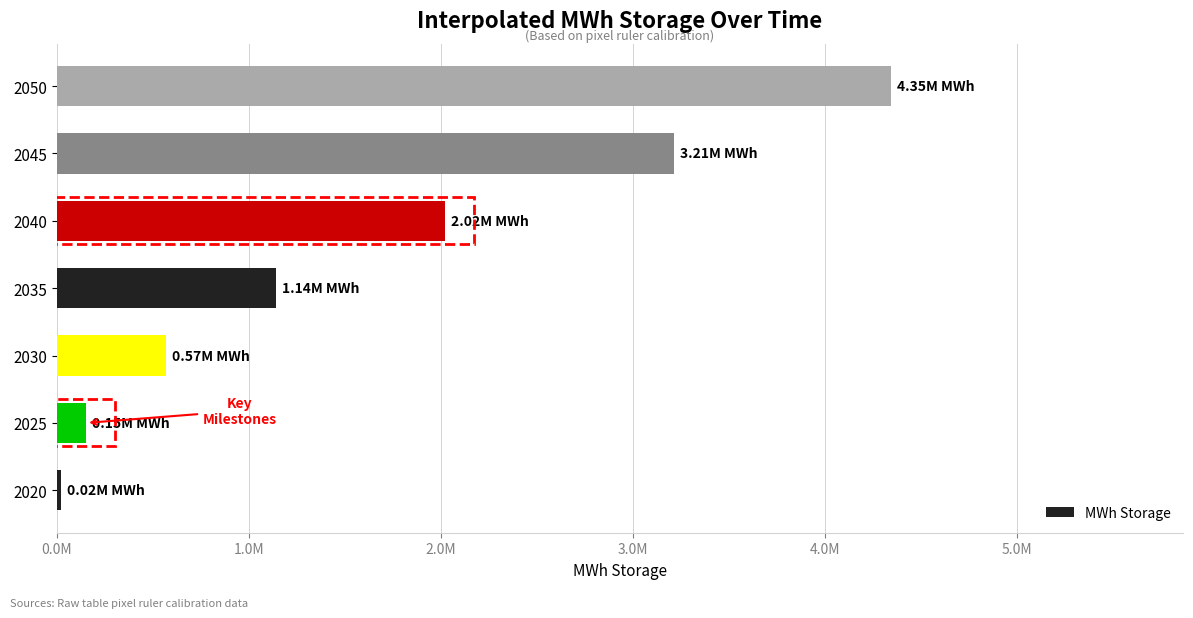

What is the smallest value displayed?

23809.5